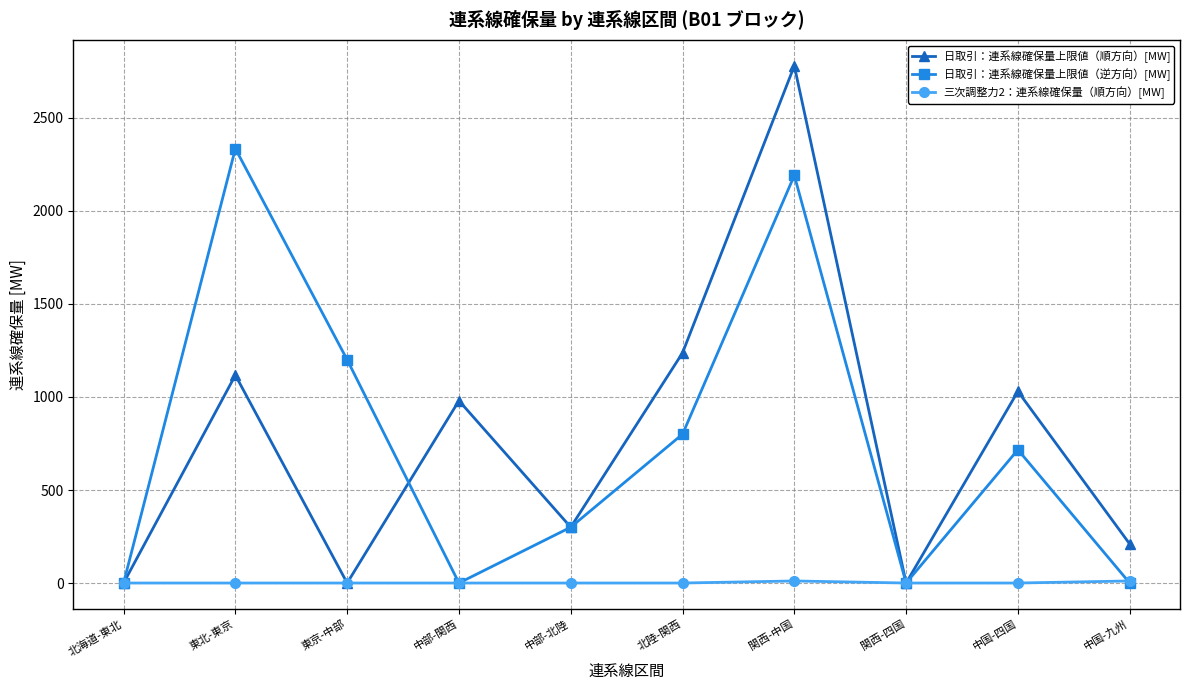

Count the number of data series in this chart.

3